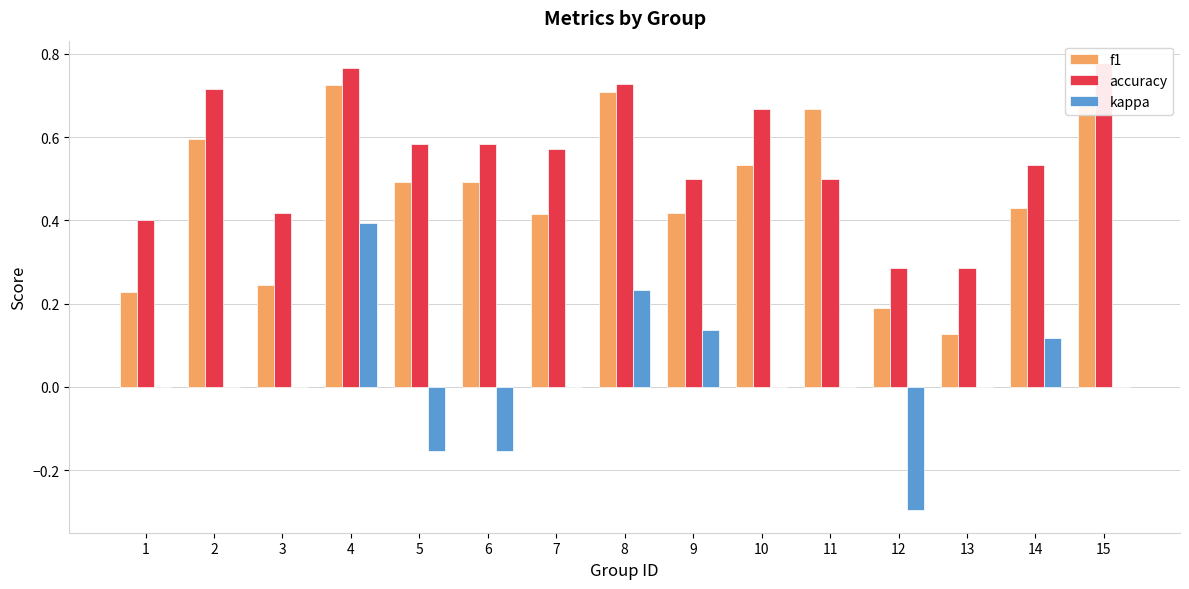

At which label is kappa closest to 0?

1